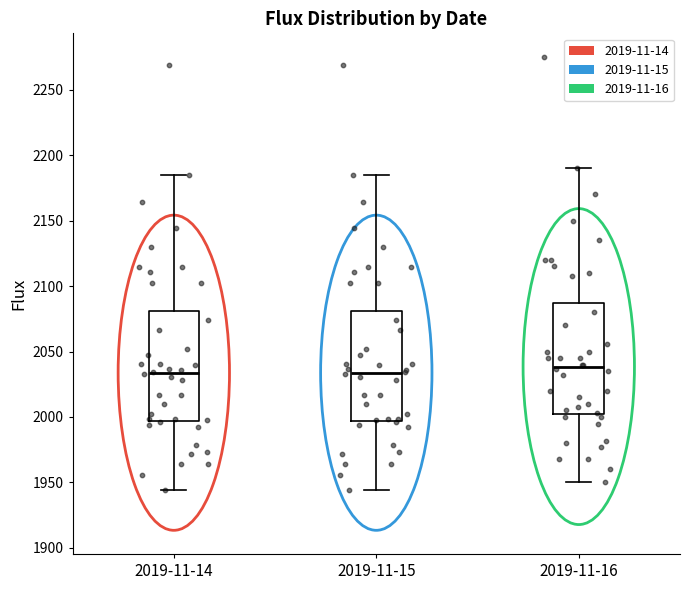

Reading left to right, read every box against the y-axis: the position of its median line, the range the box covers, and the ends of its whiskers. The values are not printed on the chart, so give them approximately, as read against the axis.

2019-11-14: median 2035, box 1995 to 2080, whiskers 1945 to 2185
2019-11-15: median 2035, box 1995 to 2080, whiskers 1945 to 2185
2019-11-16: median 2040, box 2000 to 2085, whiskers 1950 to 2190